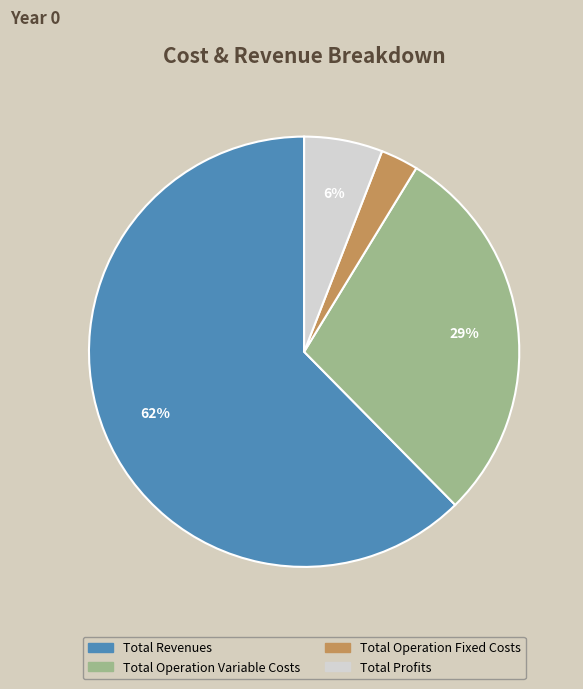

Does any single category account for the majority?

Yes